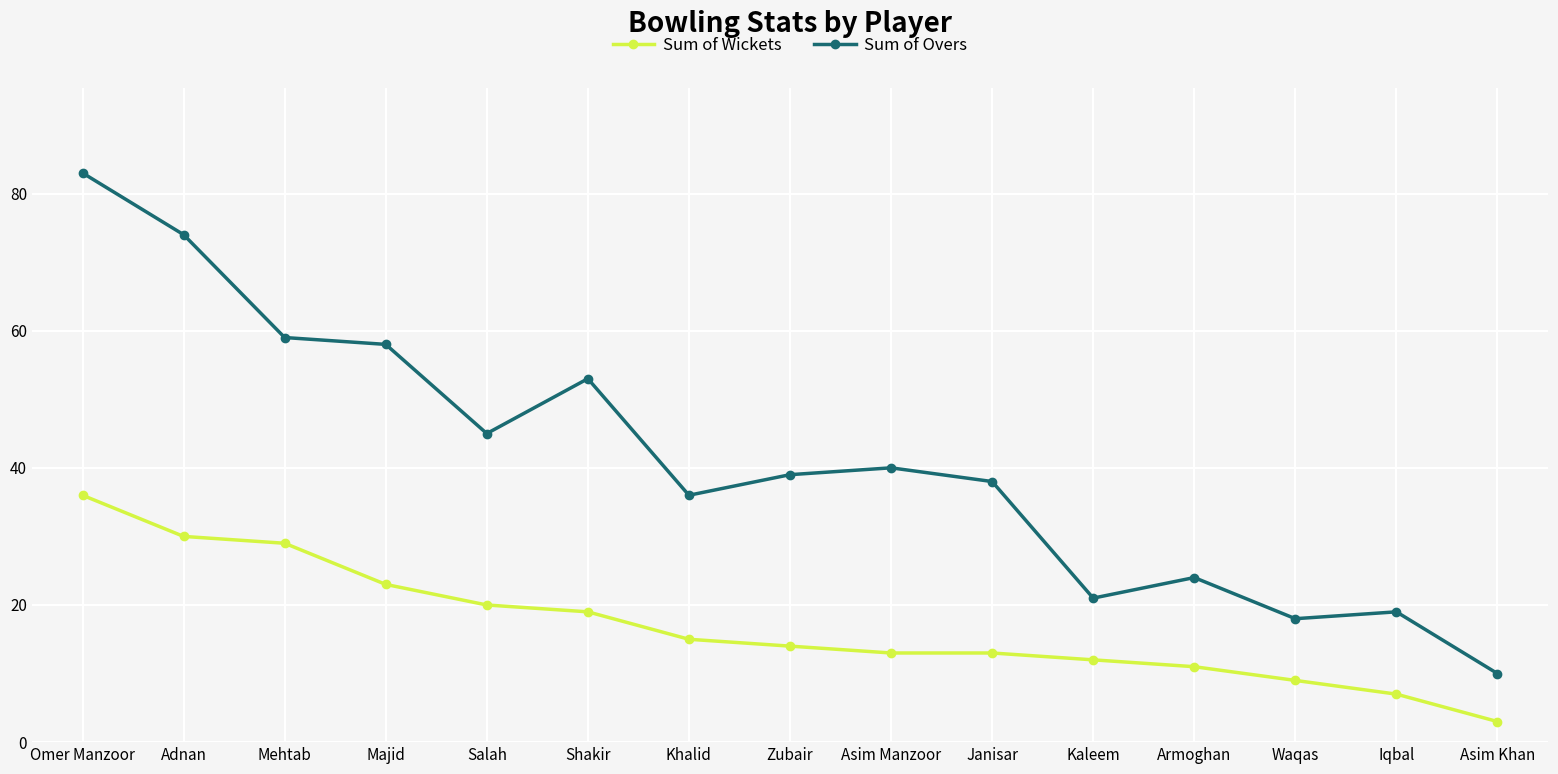

Is it true that Sum of Overs equals 24 at Armoghan?

True